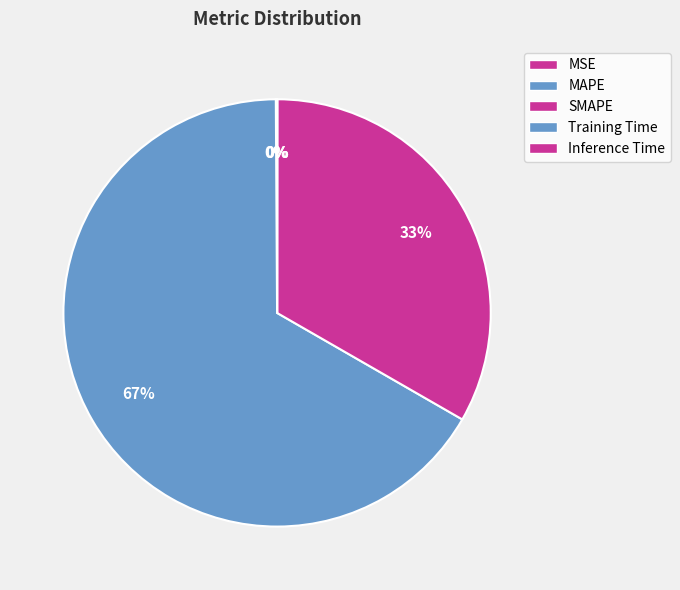

What is the largest slice in the pie chart?

MAPE